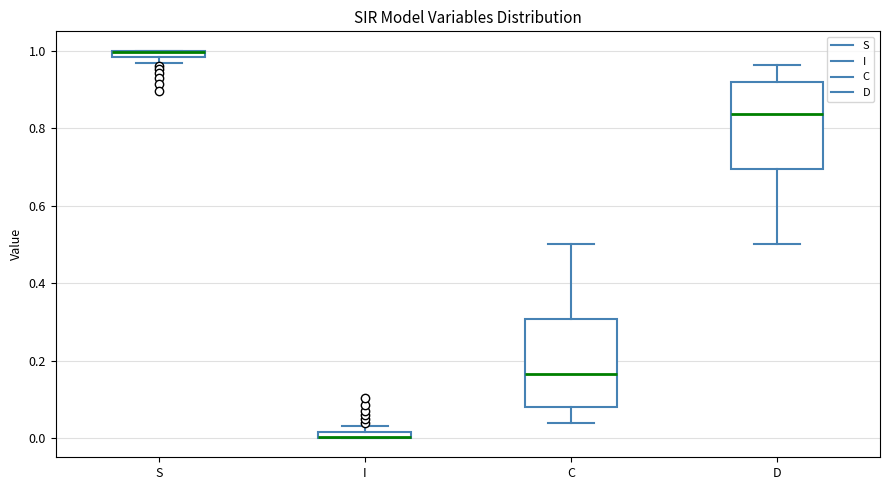

Where is the lower edge of the box for D on the y-axis? The values are not printed on the chart, so give them approximately, as read against the axis.

0.70